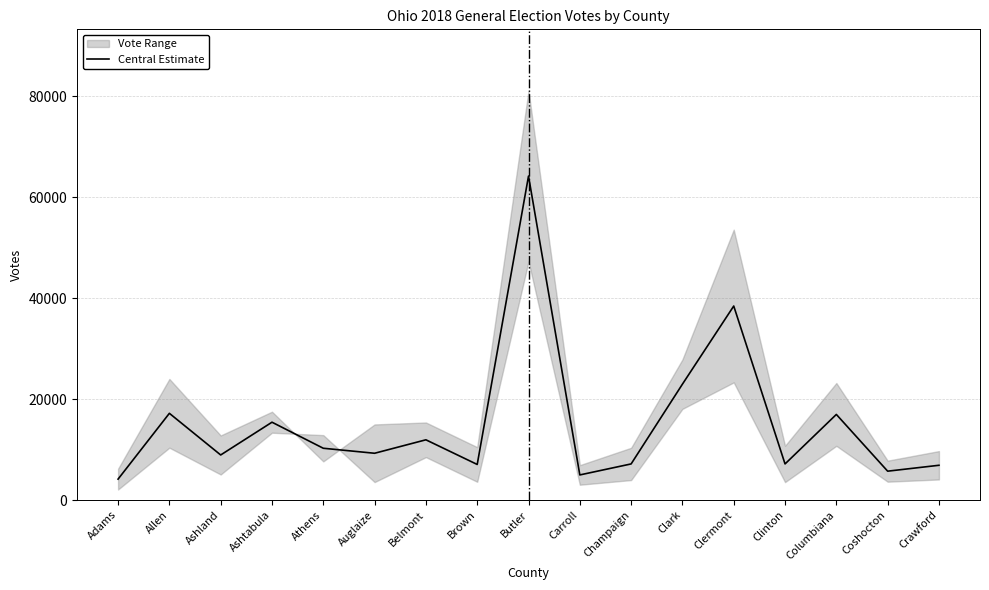

Reading left to right, extract all data points from this chart.

4158.5	17199.0	8945.0	15438.0	10275.5	9284.0	11951.0	7064.0	64222.0	4988.5	7170.0	22979.5	38463.0	7167.0	16978.0	5733.5	6902.0